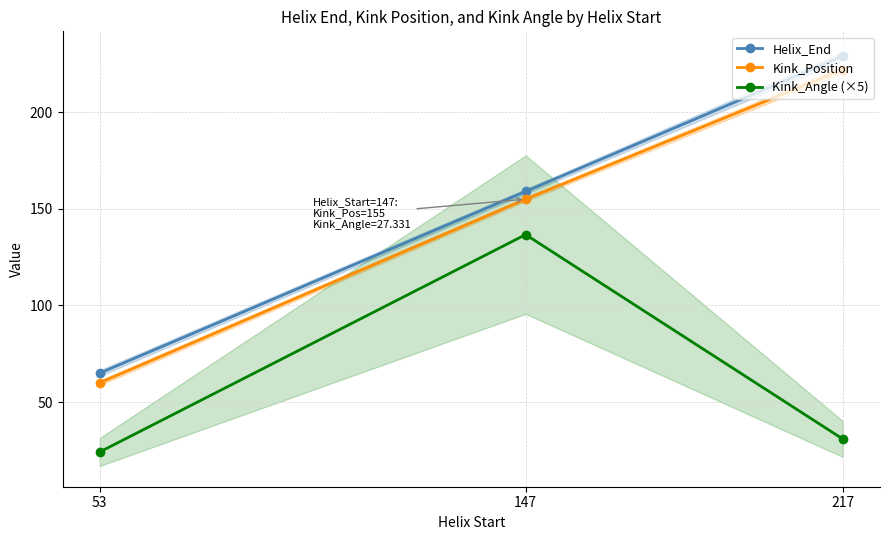

At how many categories does at least one series exceed 139?

2